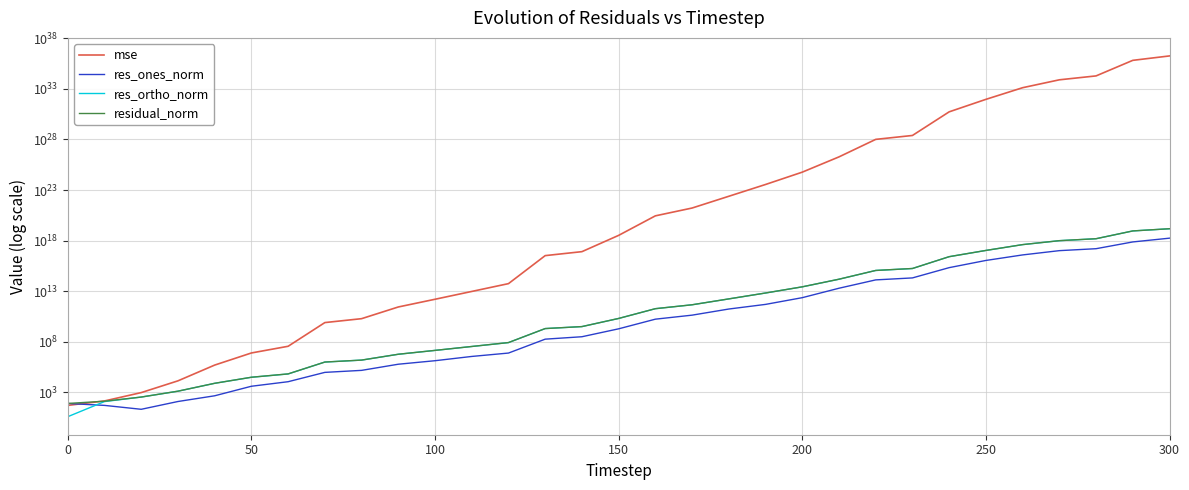

The value of residual_norm at 27 is 1287119318429490176.0. True or false?

False